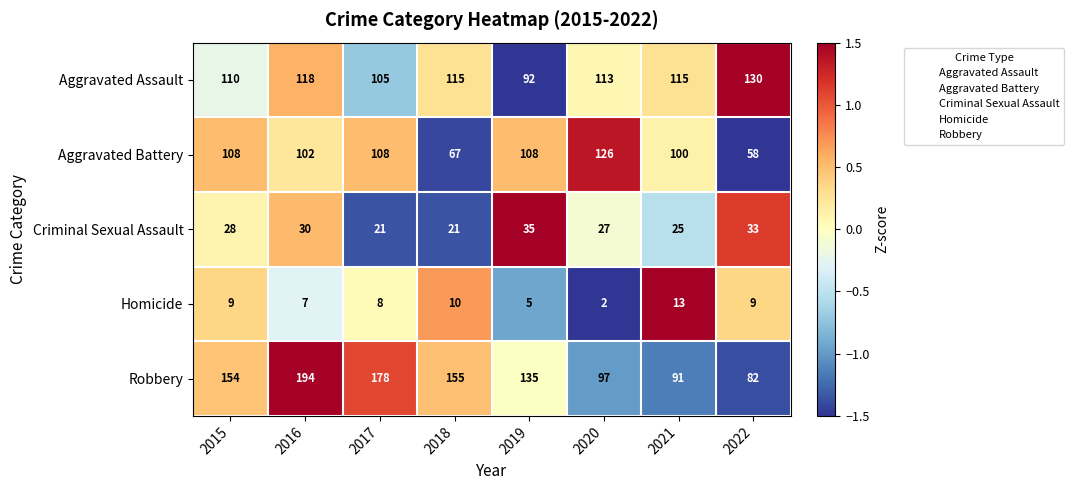

Where is Aggravated Assault nearest to the value 111?

2015